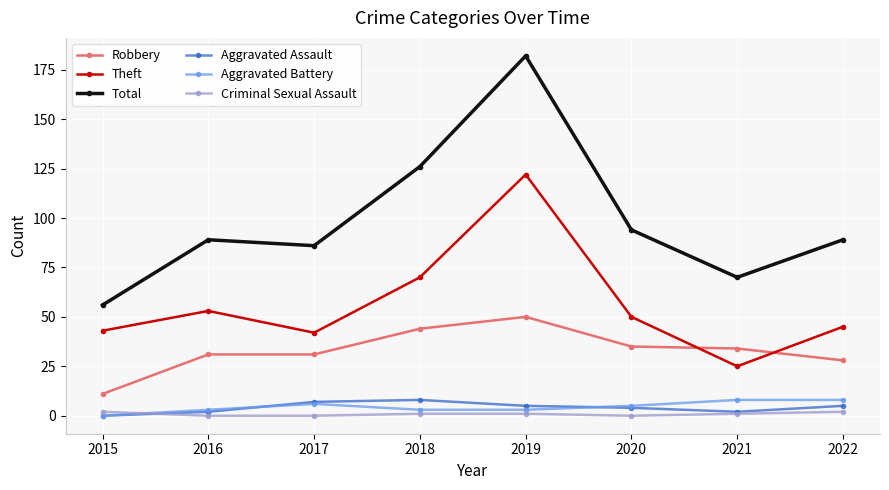

Where is the first local maximum for Theft?

2016